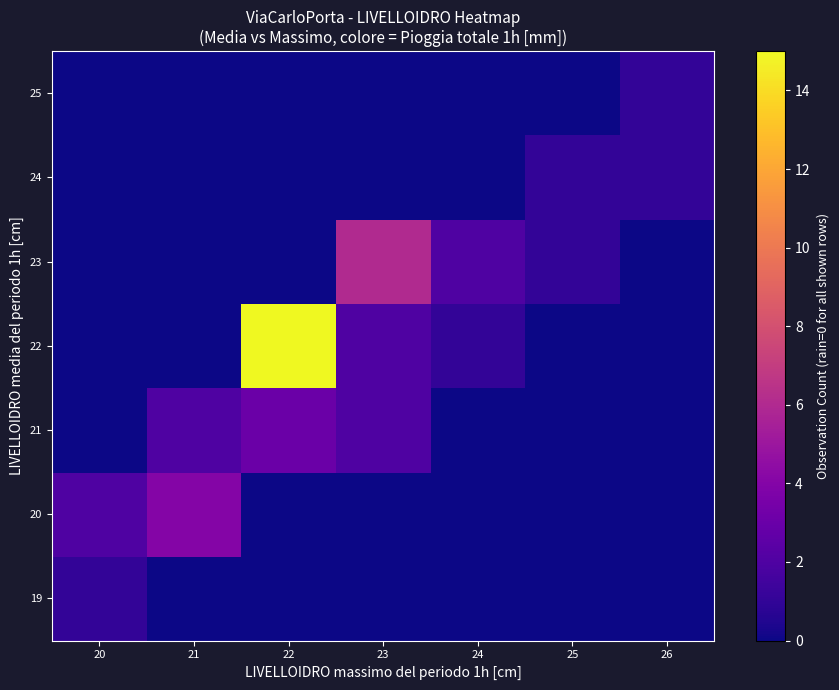

At how many categories does at least one series exceed 1?

5